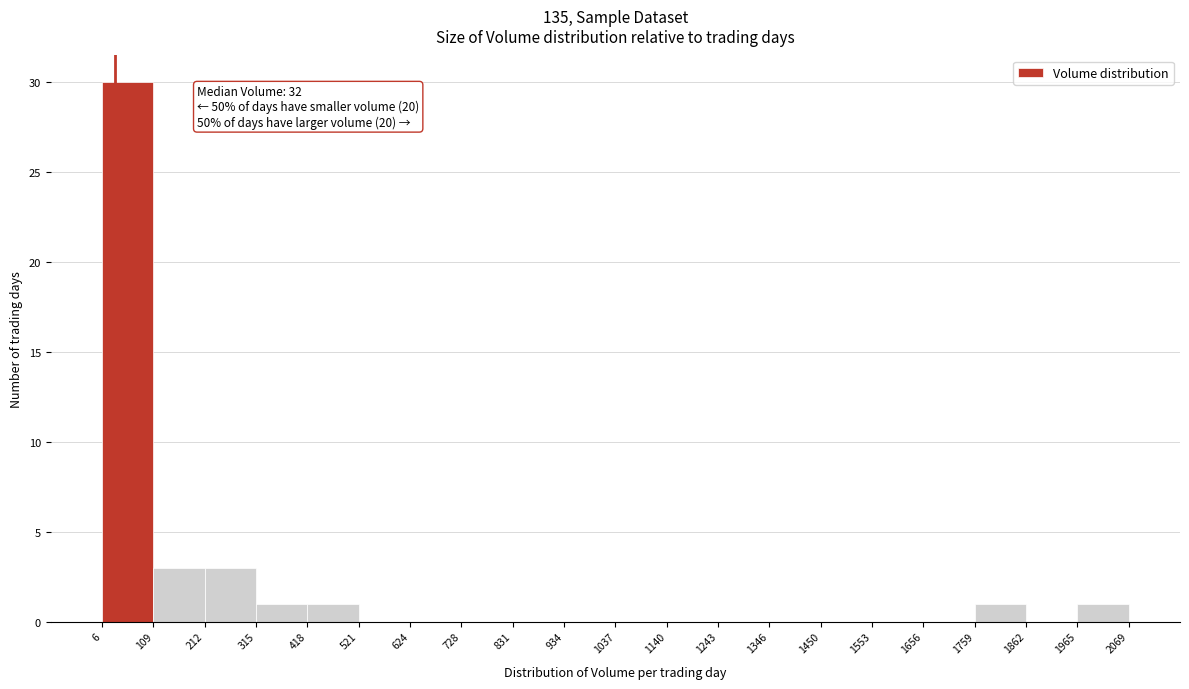

Which range on the x-axis has the tallest bar?

6 to 109